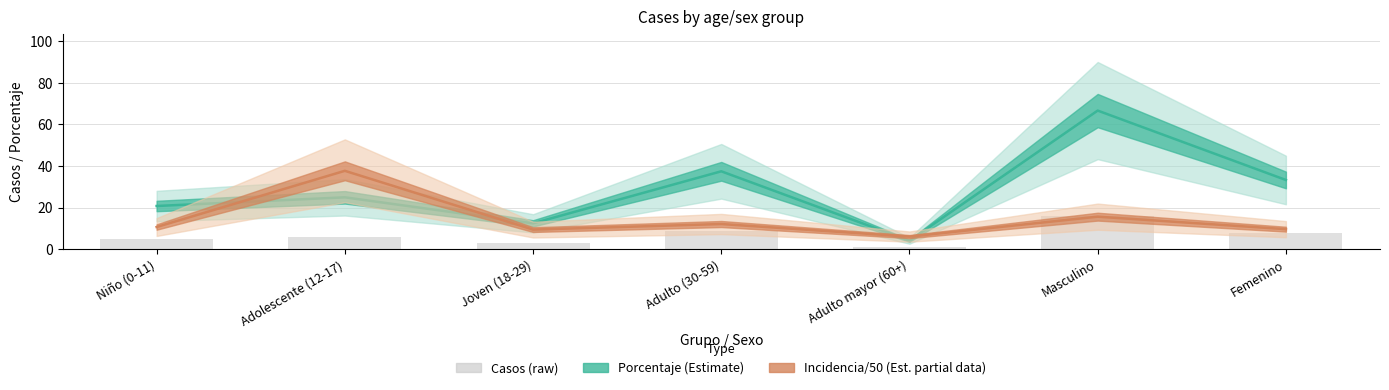

Which series changed the most between Adulto mayor (60+) and Femenino?

Porcentaje (Estimate)